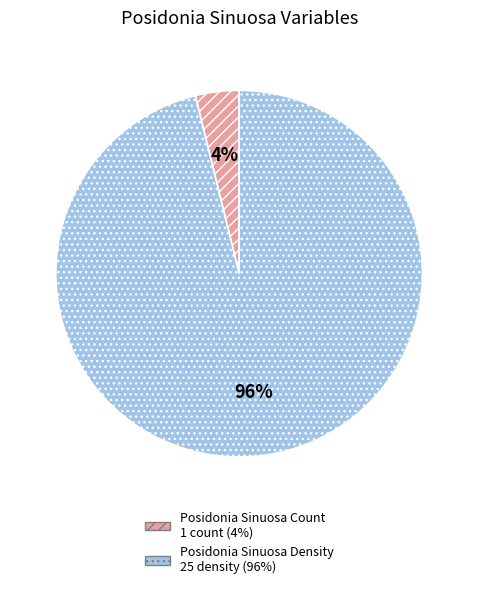

Count the number of slices in the pie.

2